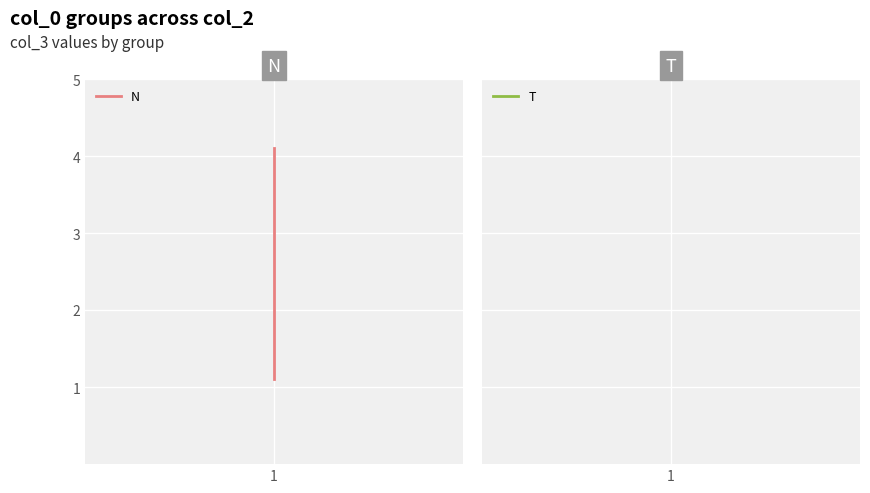

How many categories are shown in the chart?

2